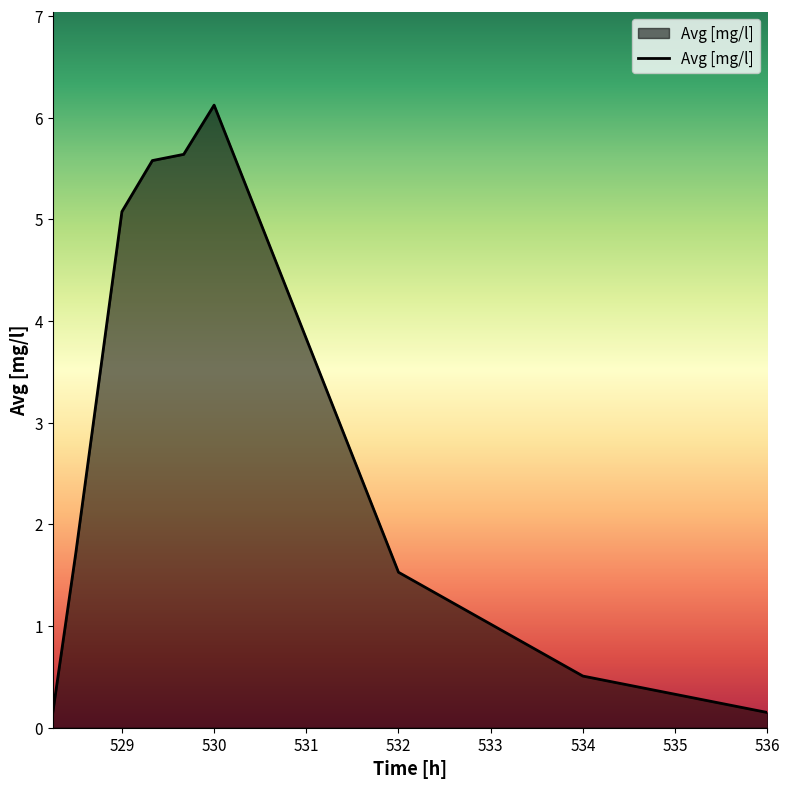

What is the difference between the maximum and minimum values?

6.0